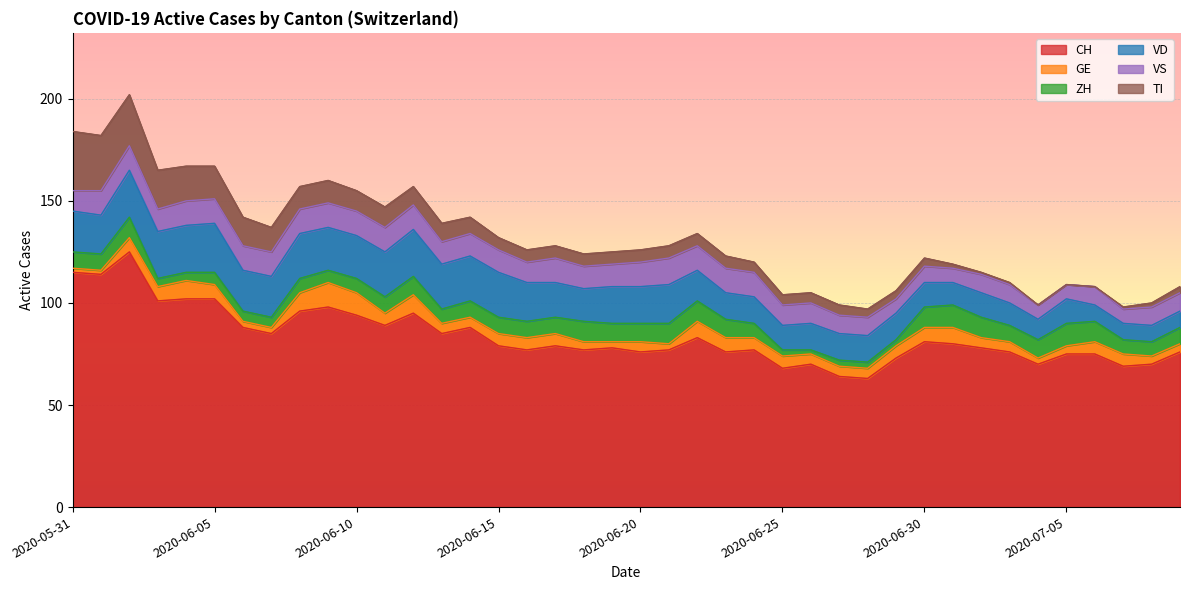

True or false: CH and VS intersect in this chart.

False